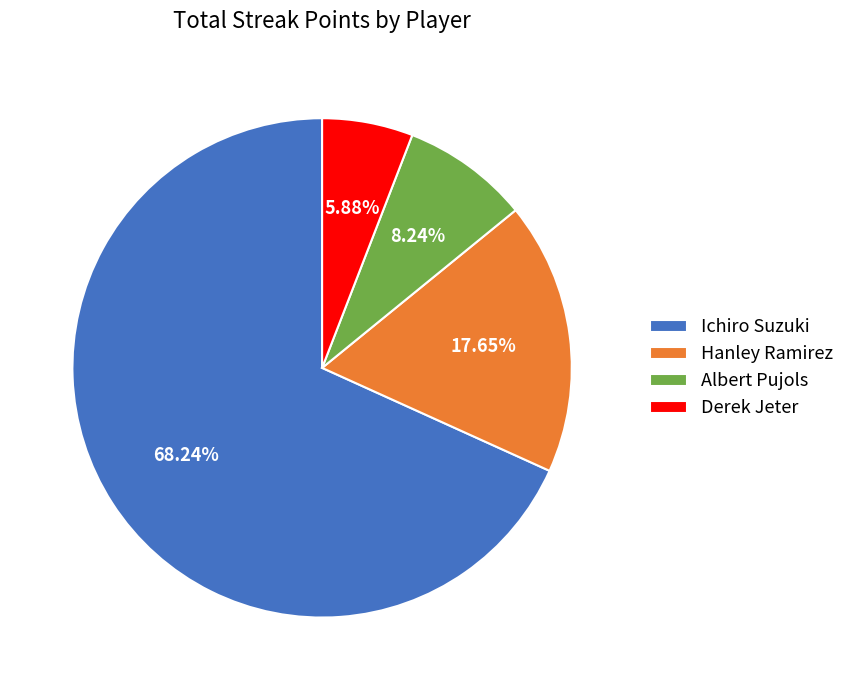

What percentage is the Derek Jeter slice, to the nearest percent?

6%